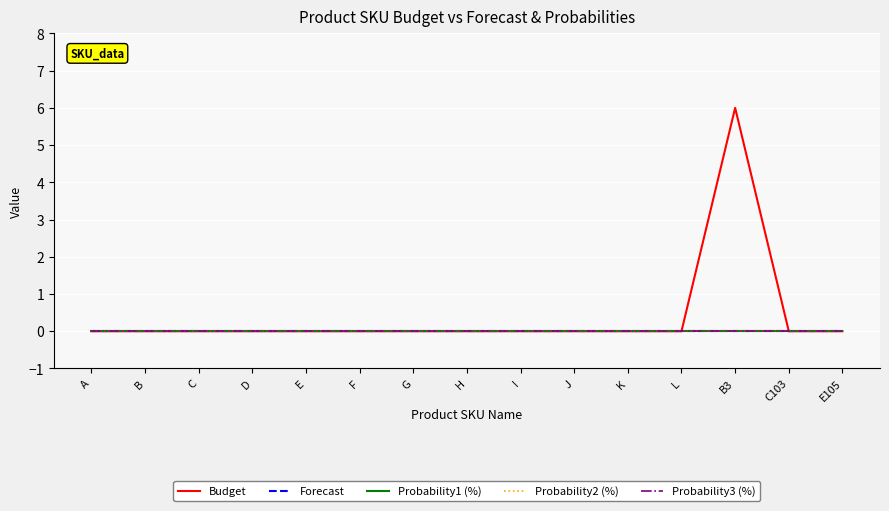

True or false: Probability1 (%) and Forecast cross at least once.

False